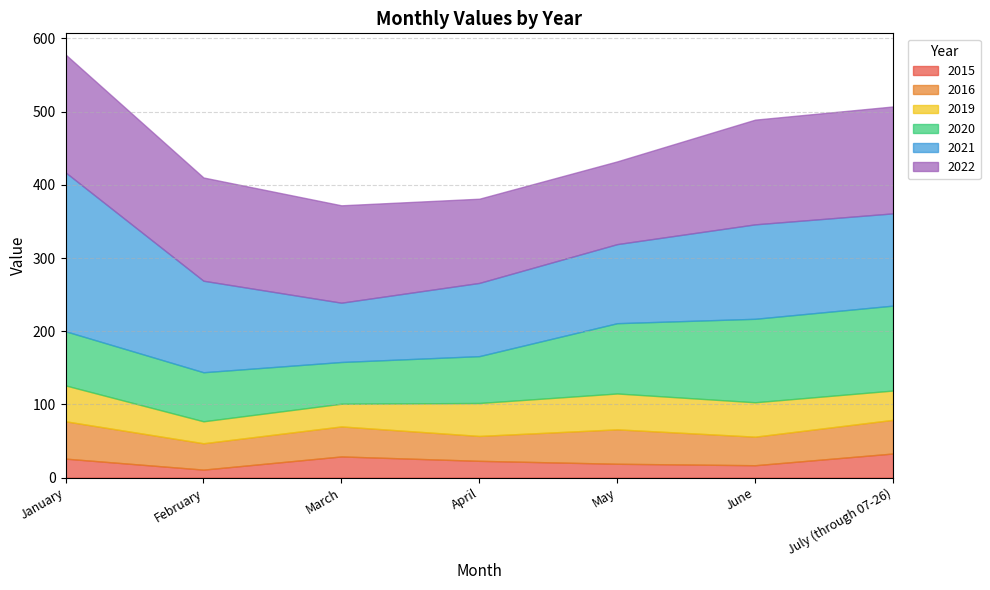

Reading right to left, list all the values displayed in this chart.

2015: July (through 07-26)=33	June=17	May=19	April=23	March=29	February=11	January=26
2016: July (through 07-26)=46	June=39	May=47	April=34	March=41	February=36	January=51
2019: July (through 07-26)=40	June=47	May=49	April=45	March=31	February=30	January=49
2020: July (through 07-26)=116	June=114	May=96	April=64	March=57	February=67	January=74
2021: July (through 07-26)=126	June=129	May=108	April=100	March=81	February=125	January=217
2022: July (through 07-26)=146	June=143	May=113	April=115	March=133	February=141	January=161